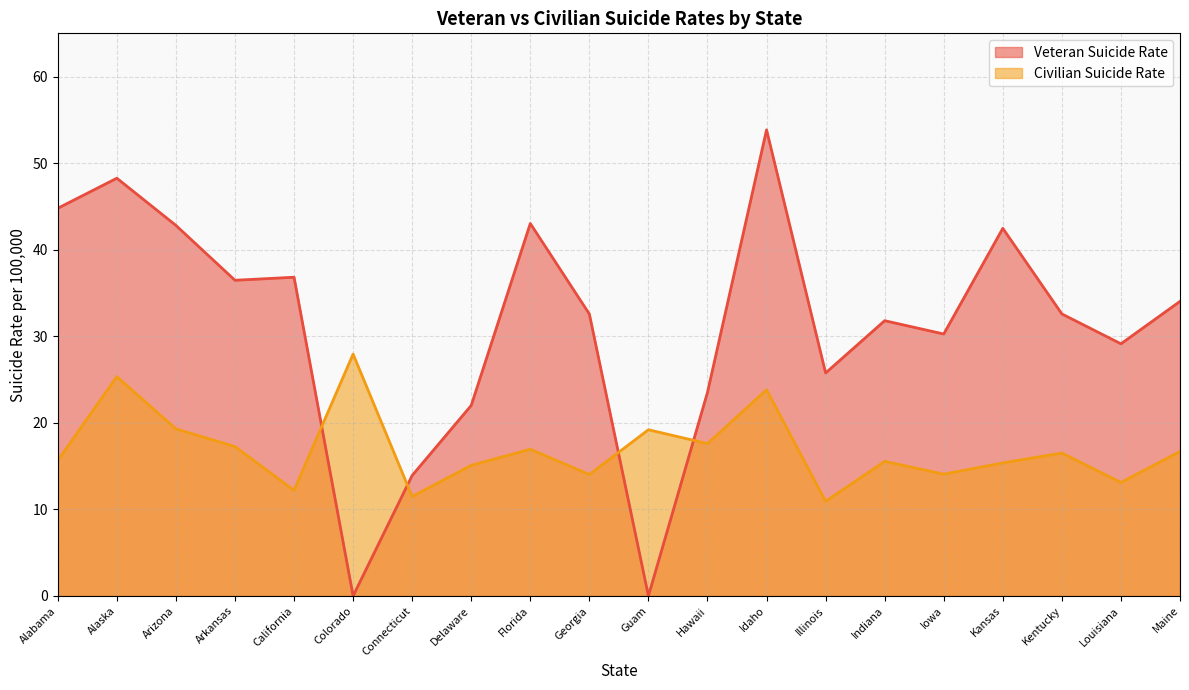

Does the chart display data point markers on the line(s)?

No